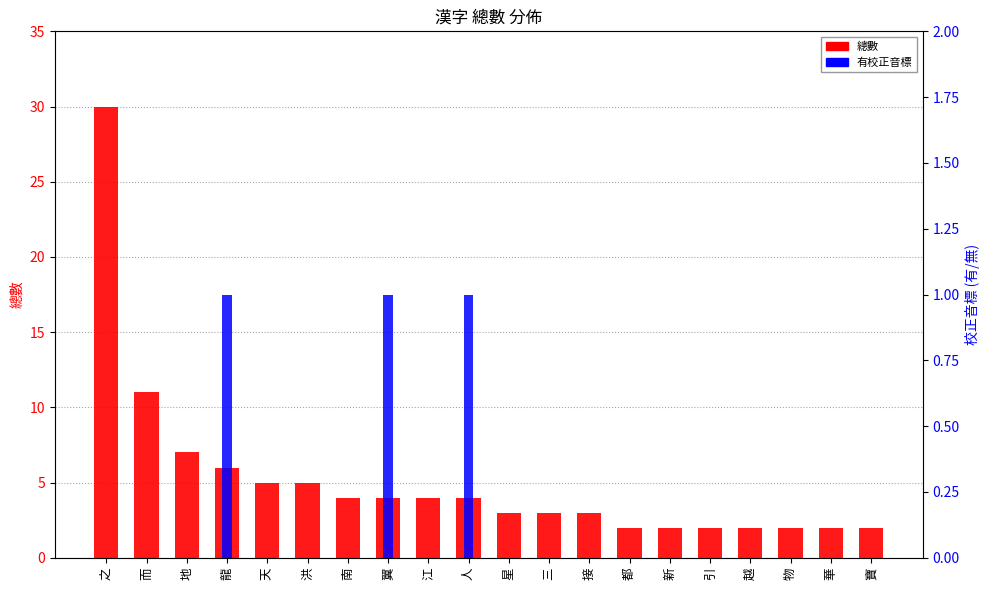

What is the total value across all series at 翼?

5